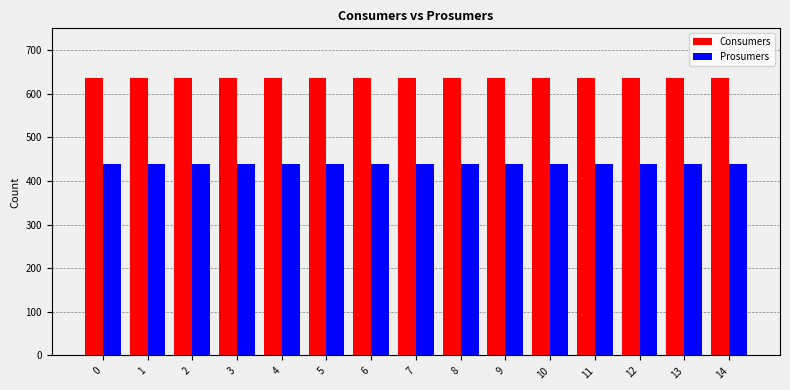

At 12, list the series in order from smallest to largest.

Prosumers, Consumers